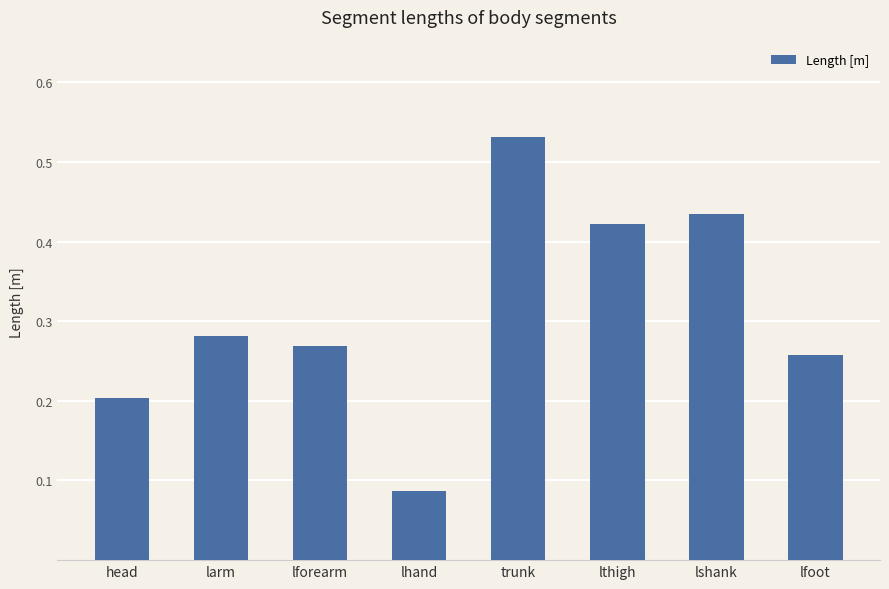

Rank the categories by value from lowest to highest.

lhand, head, lfoot, lforearm, larm, lthigh, lshank, trunk